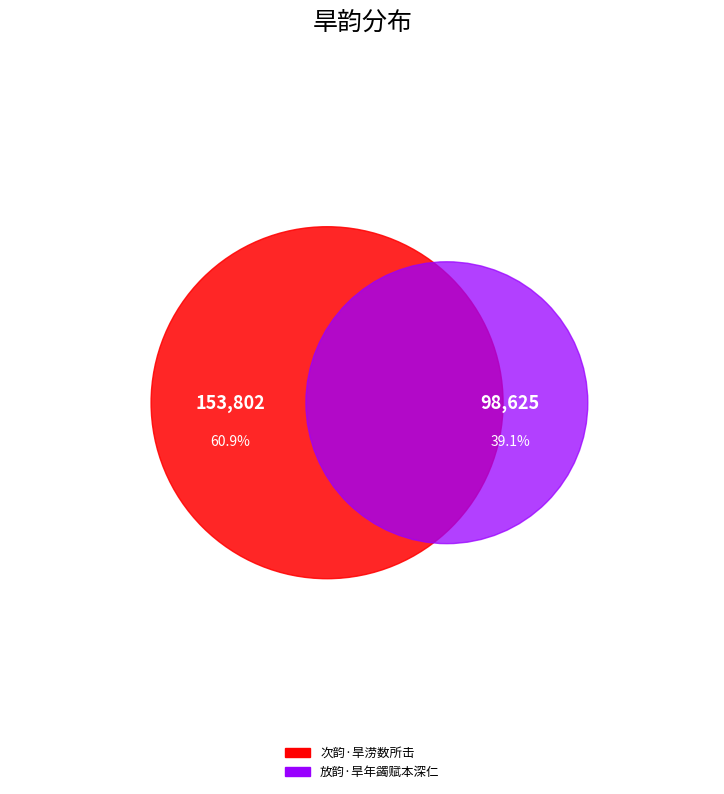

How many slices are in this pie chart?

2